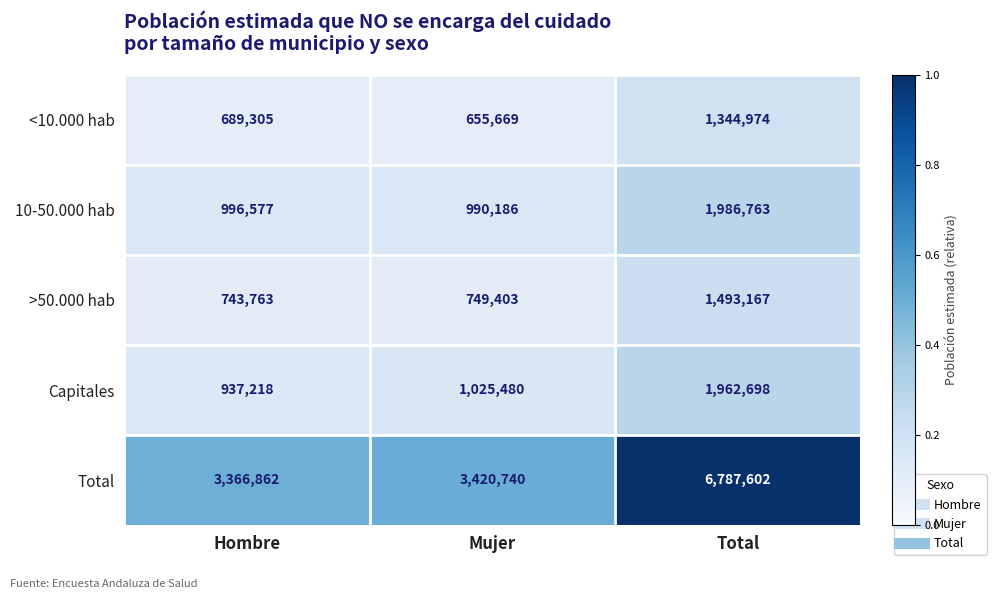

True or false: <10.000 hab has a value of 450848 at Mujer.

False